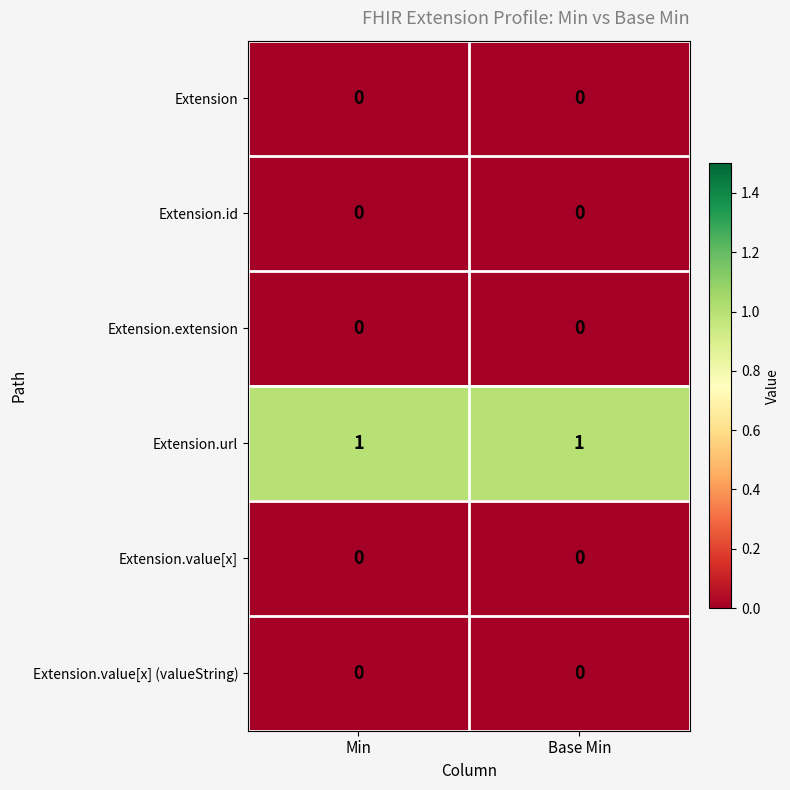

Is the value of Extension at Min greater than the value of Extension.url at Base Min?

No